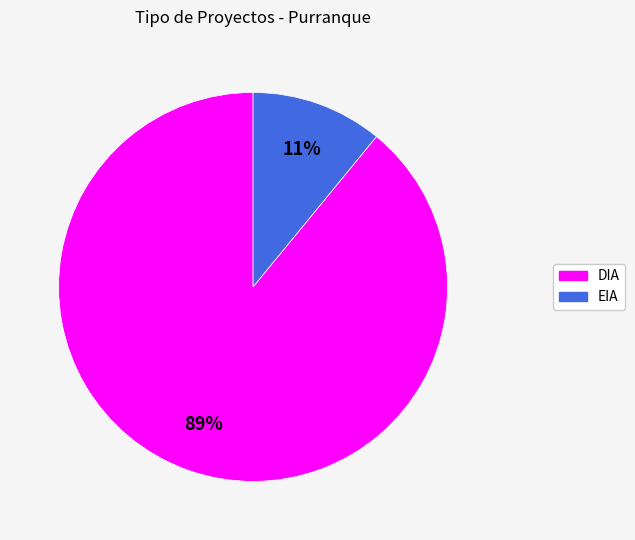

Which category has the smallest portion of the pie?

EIA